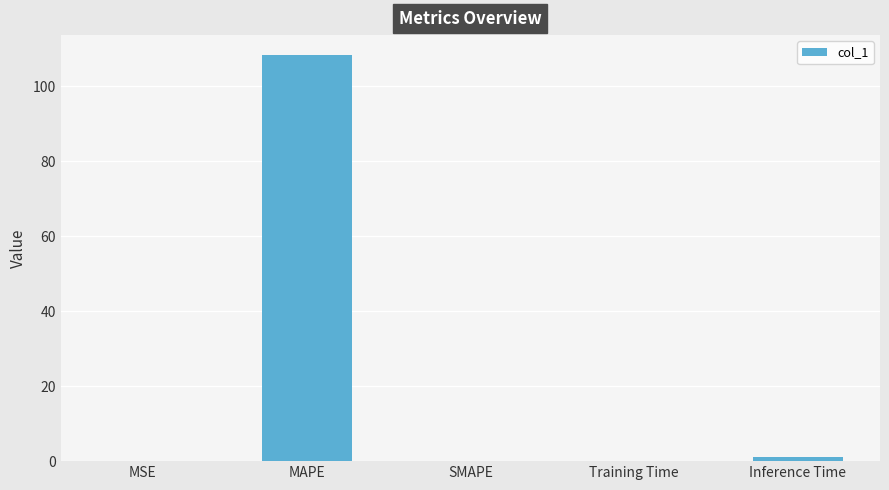

Count the number of data series in this chart.

1